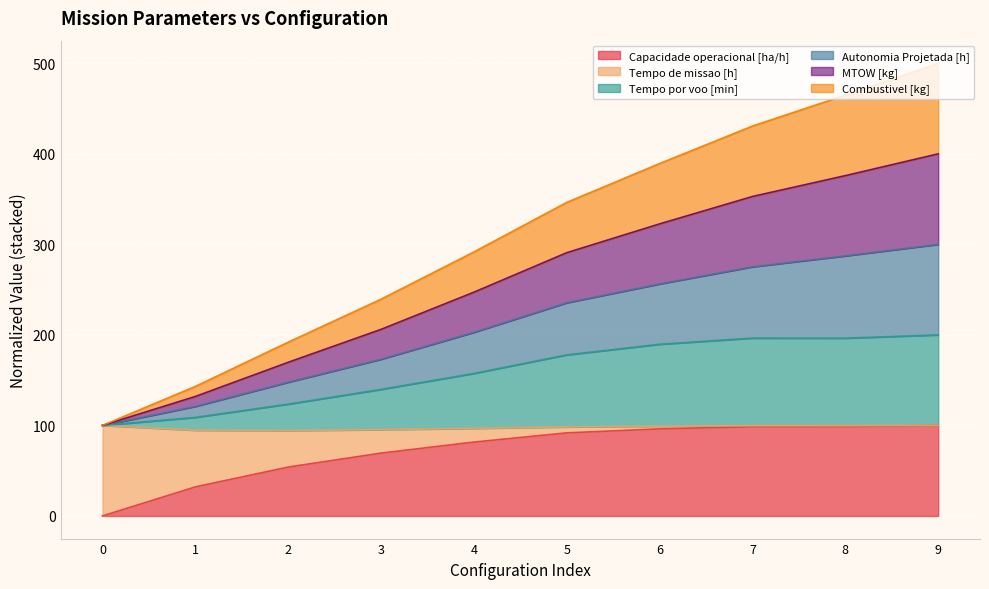

What are all the series names shown in the legend?

Capacidade operacional [ha/h], Tempo de missao [h], Tempo por voo [min], Autonomia Projetada [h], MTOW [kg], Combustivel [kg]